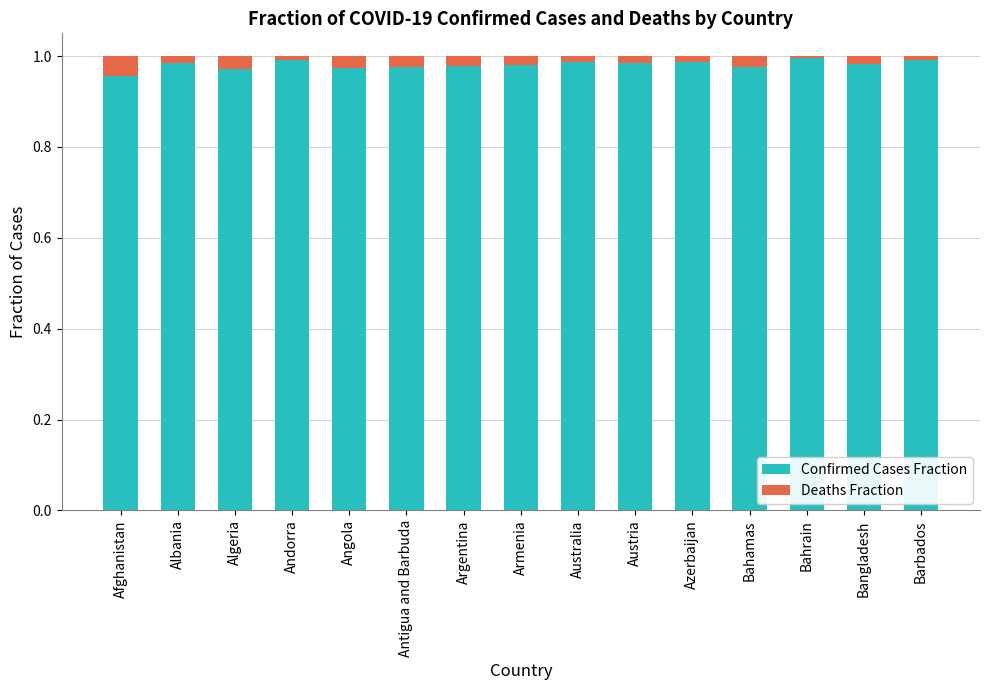

The value of Confirmed Cases Fraction at Armenia is 0.5. True or false?

False